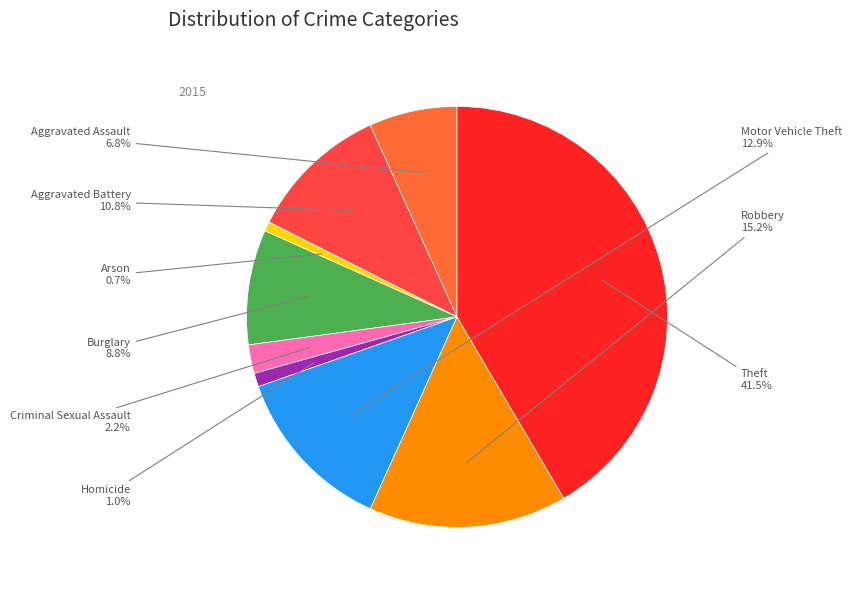

To the nearest percent, what is the combined percentage of Aggravated Assault and Arson?

8%